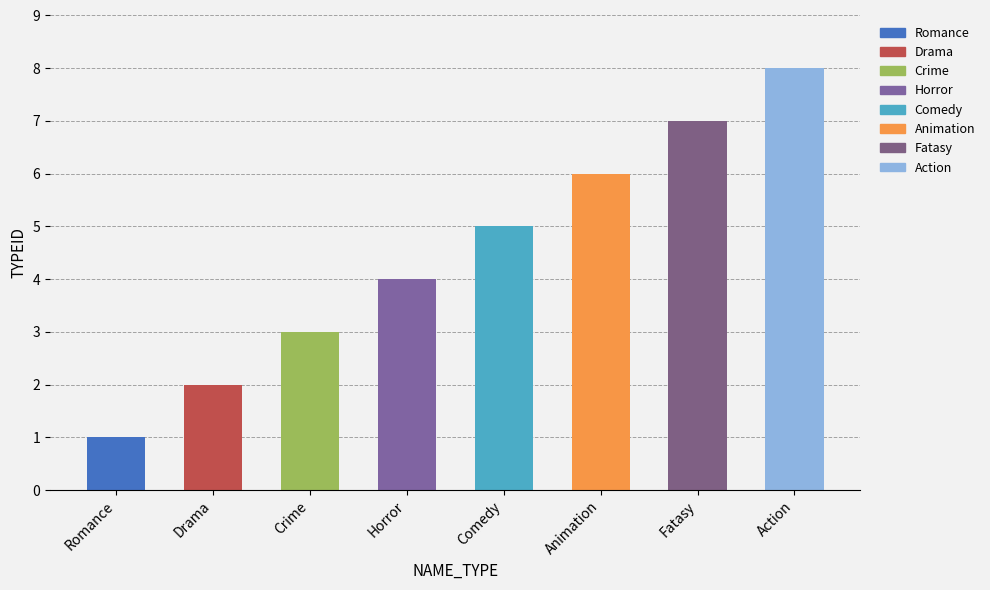

Count the values in the range 3 to 7.

5